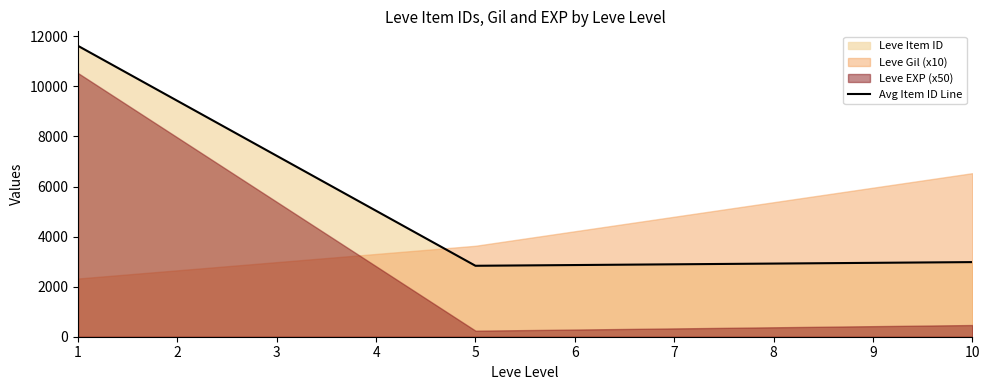

The value of Avg Item ID Line at 10 is 704.8. True or false?

False